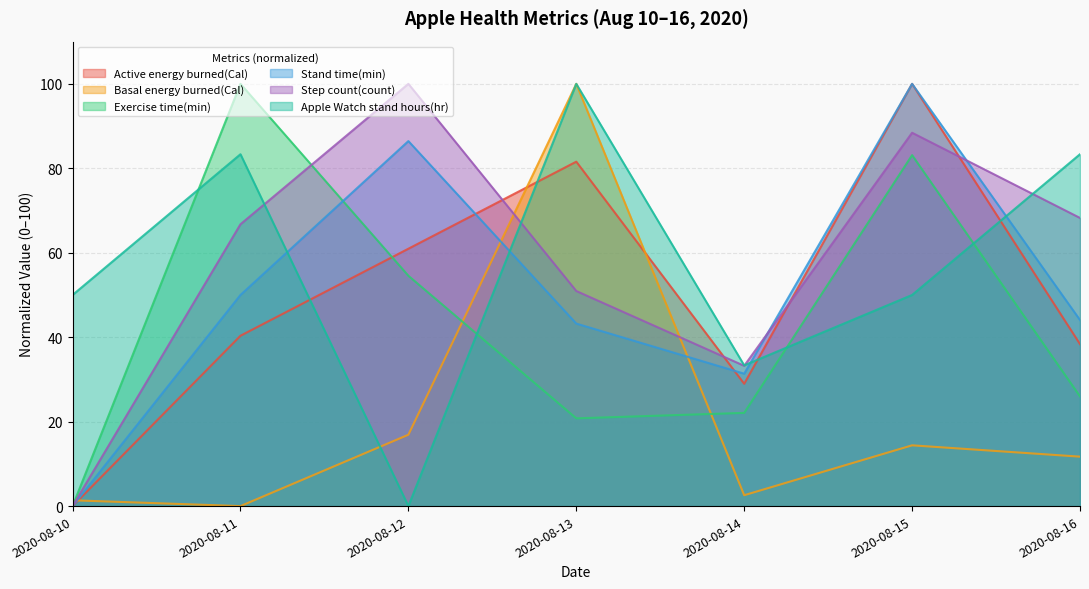

What is the approximate value of Step count(count) at 2020-08-14?

33.2